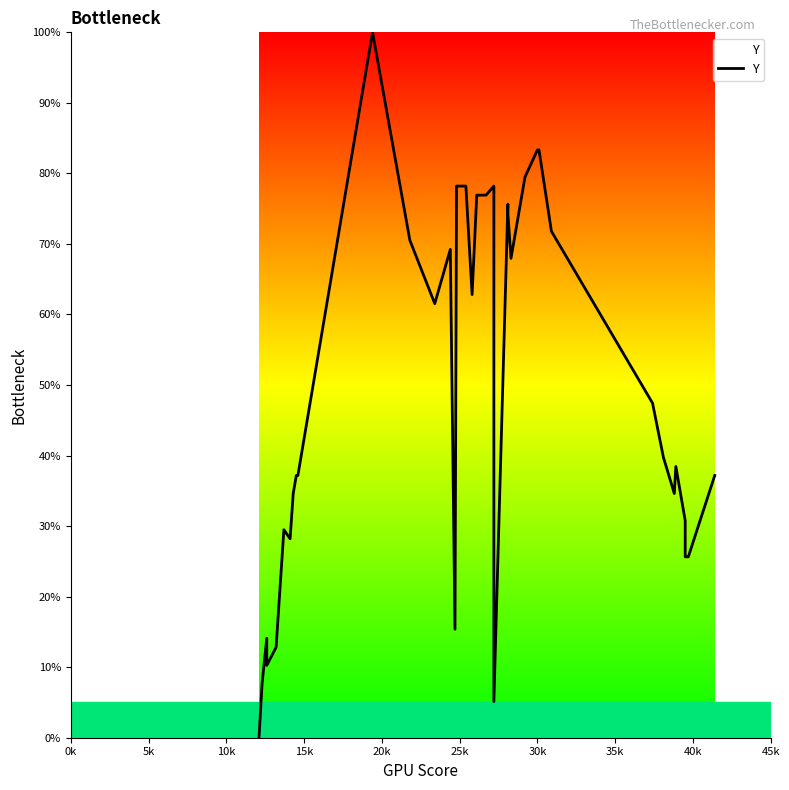

What is the difference between the maximum and minimum values?

100.0